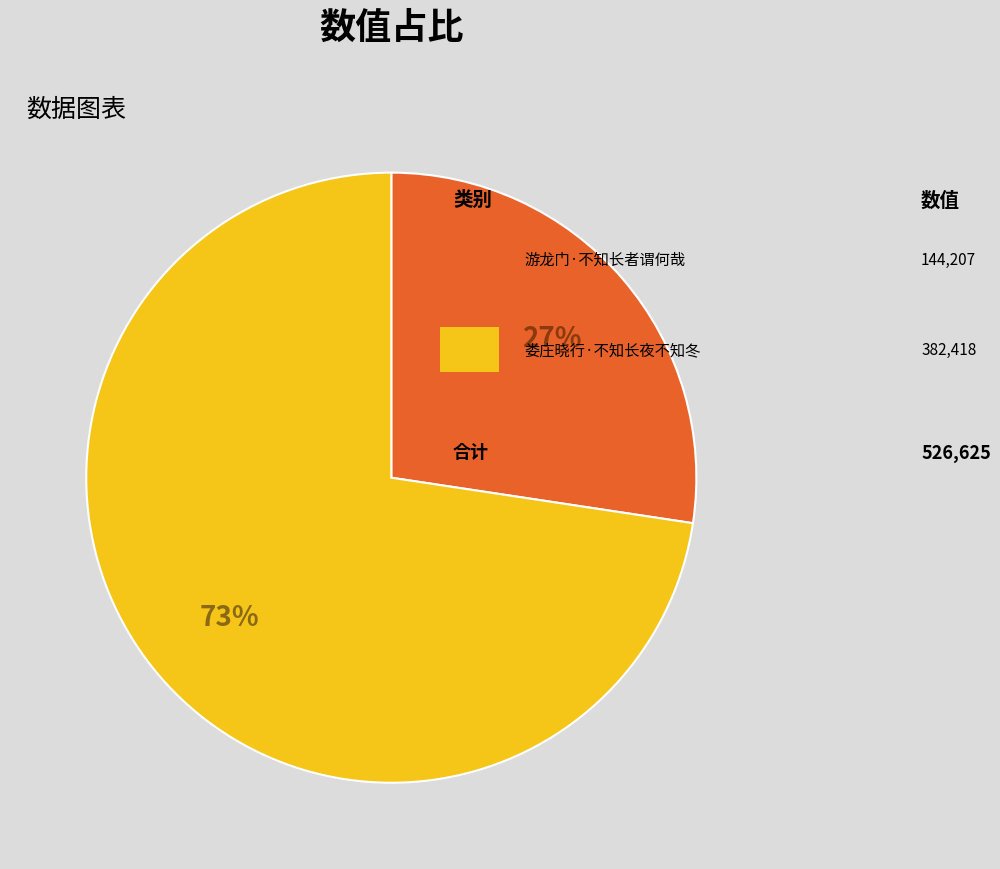

To the nearest percent, what is the average slice percentage?

50%